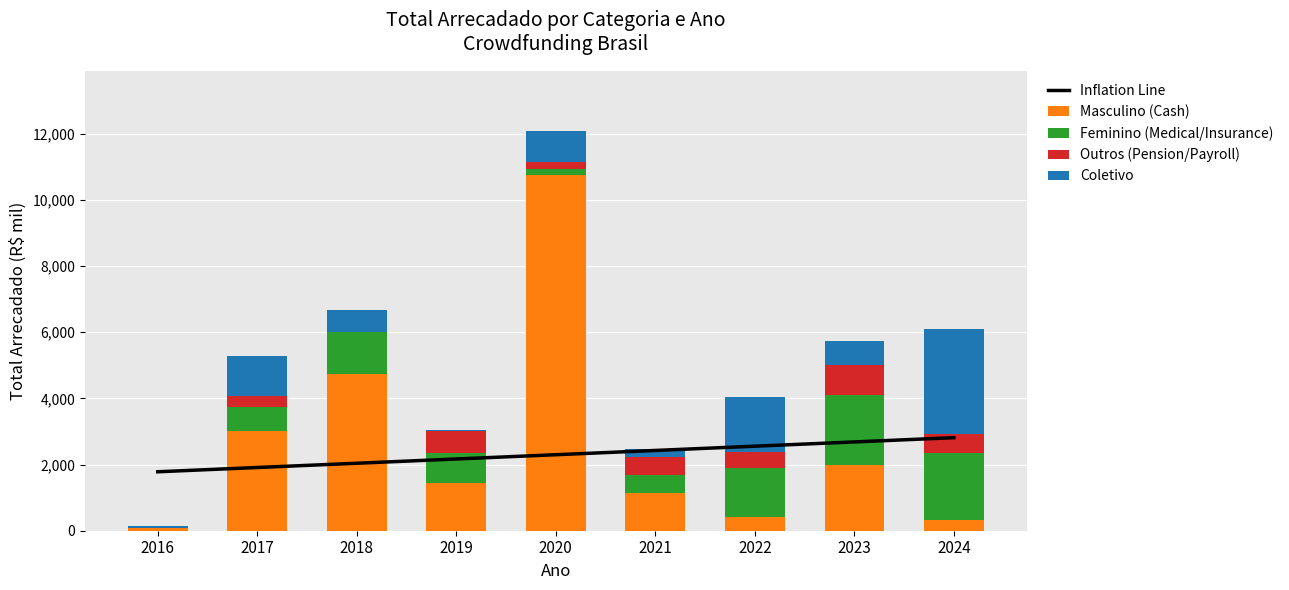

Rank the series at 2018 from highest to lowest value.

Masculino (Cash), Inflation Line, Feminino (Medical/Insurance), Coletivo, Outros (Pension/Payroll)